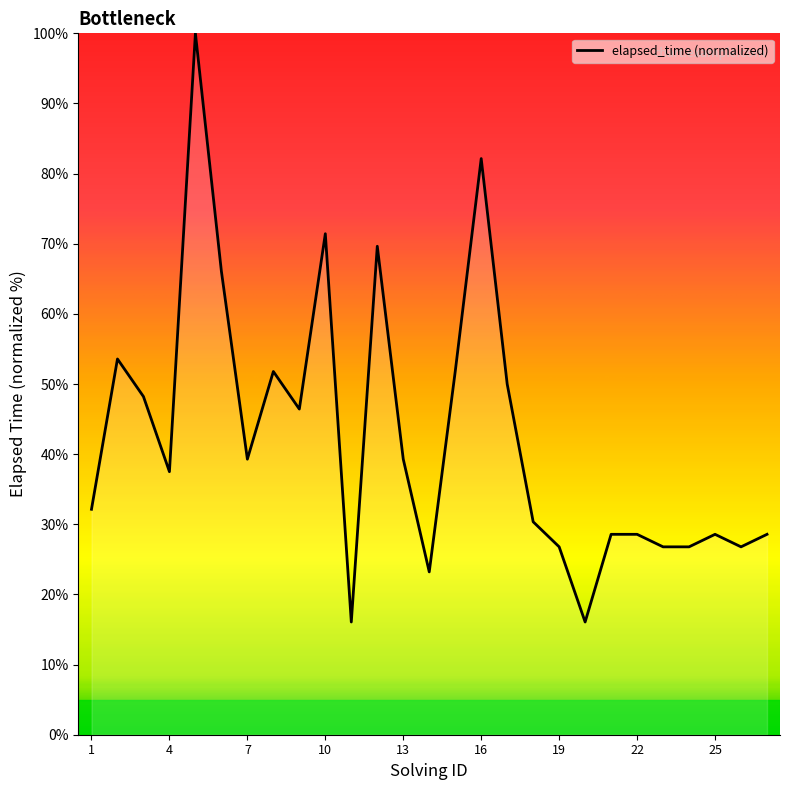

Count the number of data series in this chart.

1